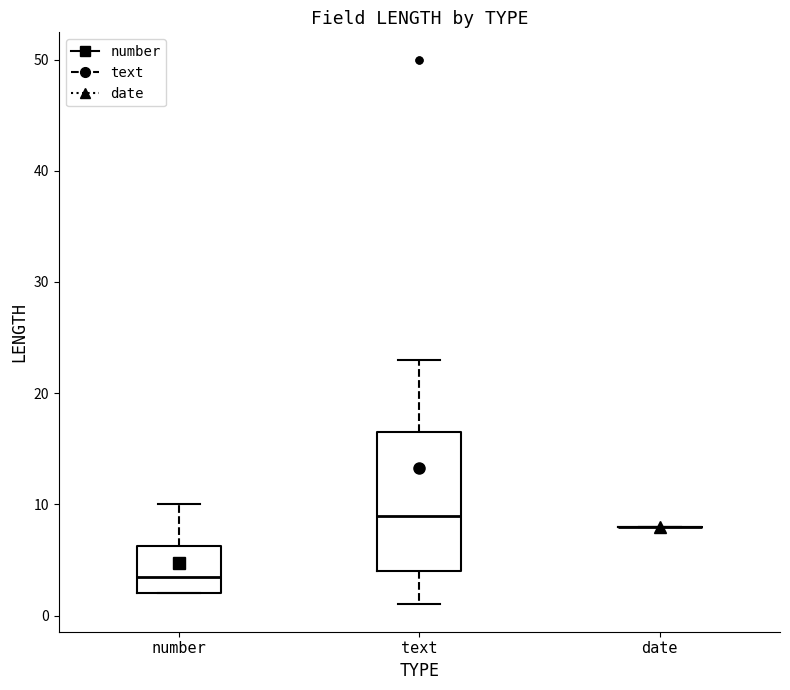

Reading left to right, transcribe this box plot: for each box, give where its median line is, the range the box spans, and where its two whiskers end, as read against the y-axis. The values are not printed on the chart, so give them approximately, as read against the axis.

number: median 4, box 2 to 6, whiskers 2 to 10
text: median 9, box 4 to 17, whiskers 1 to 23
date: box collapsed to a line at 8, whiskers 8 to 8